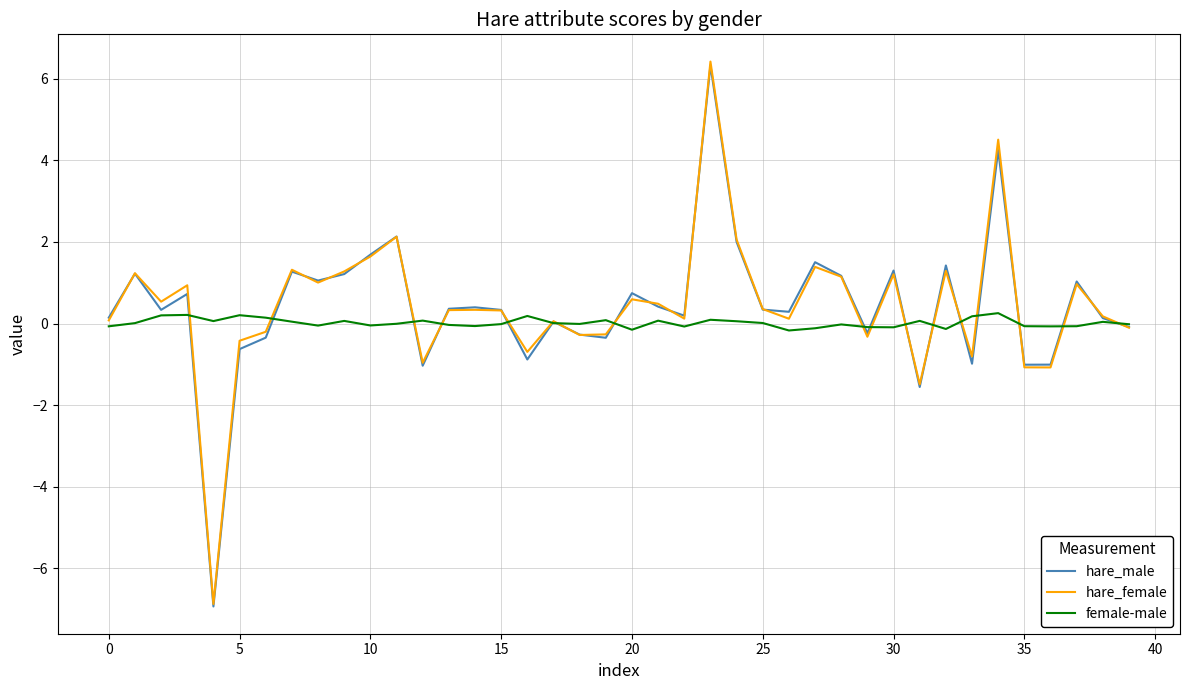

What is the maximum value shown in the chart?

6.4